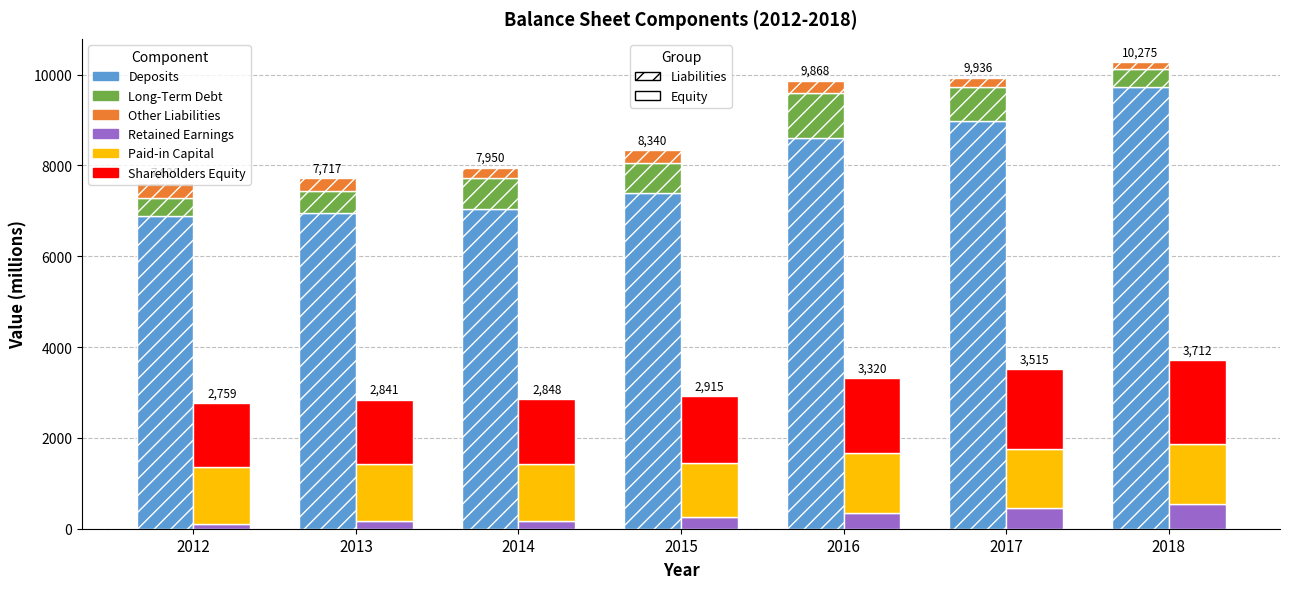

How many bars are there in total?

42